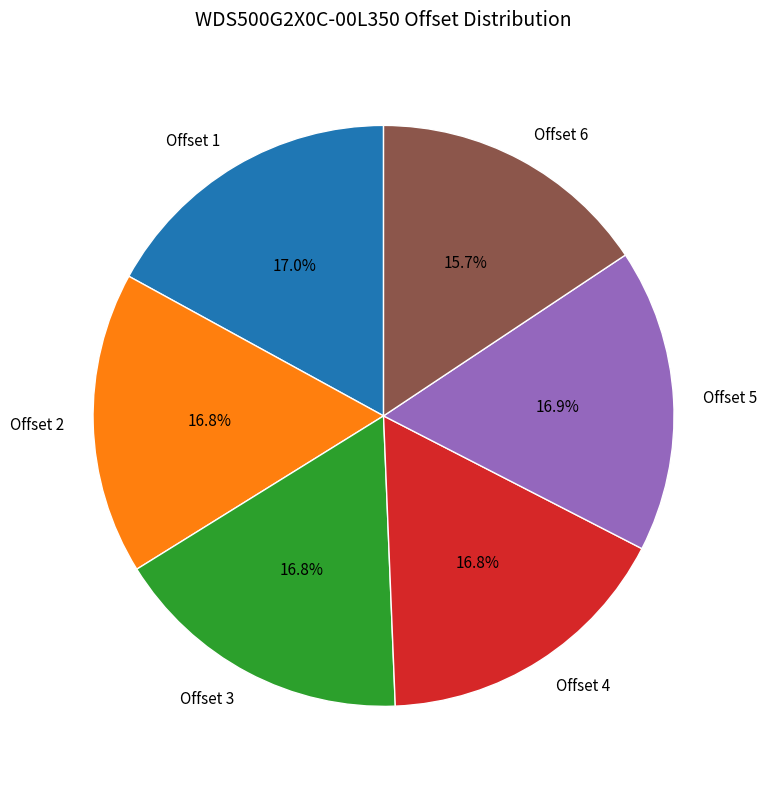

Is Offset 2 the majority of the pie?

No